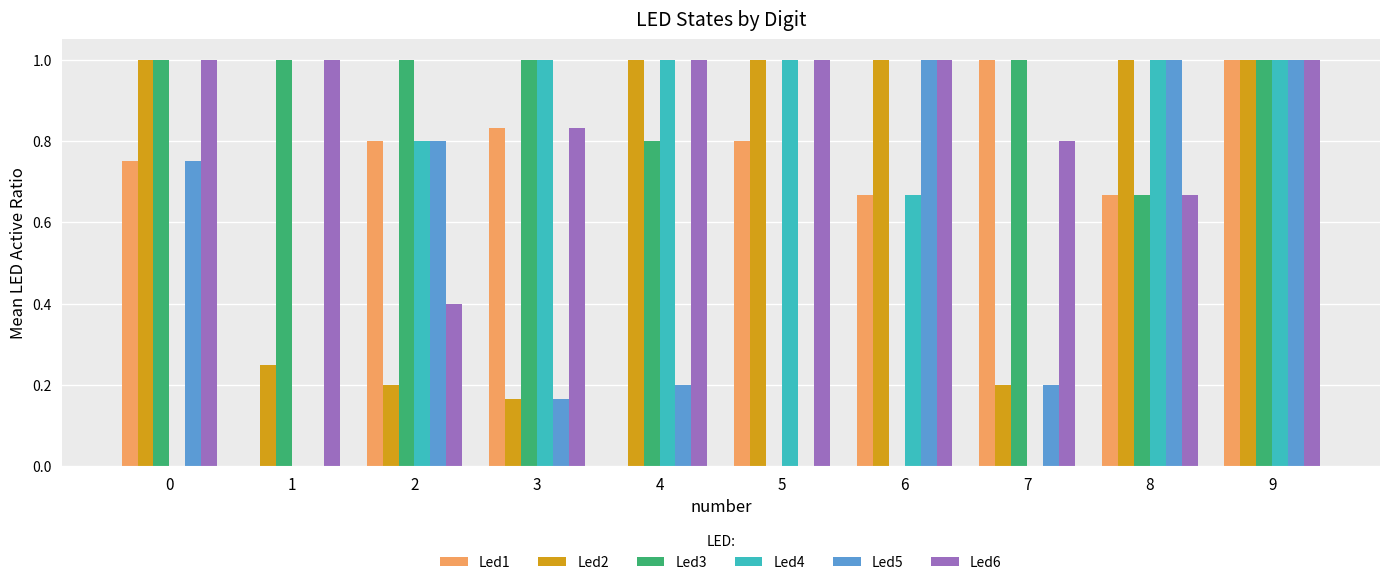

What is the maximum value shown in the chart?

1.0